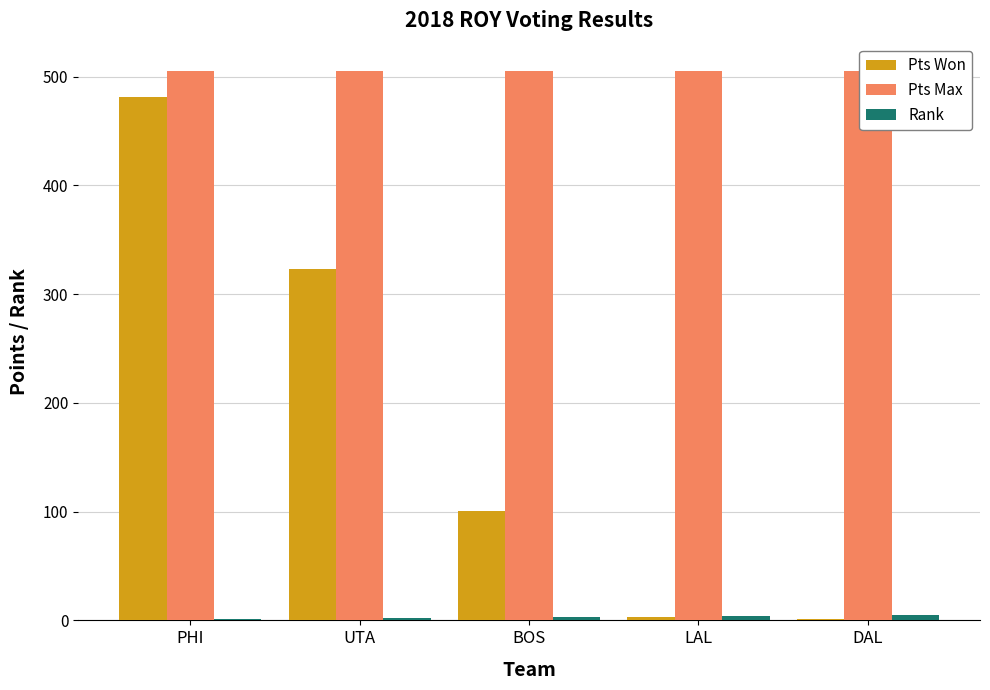

Read the Pts Max value at PHI.

505